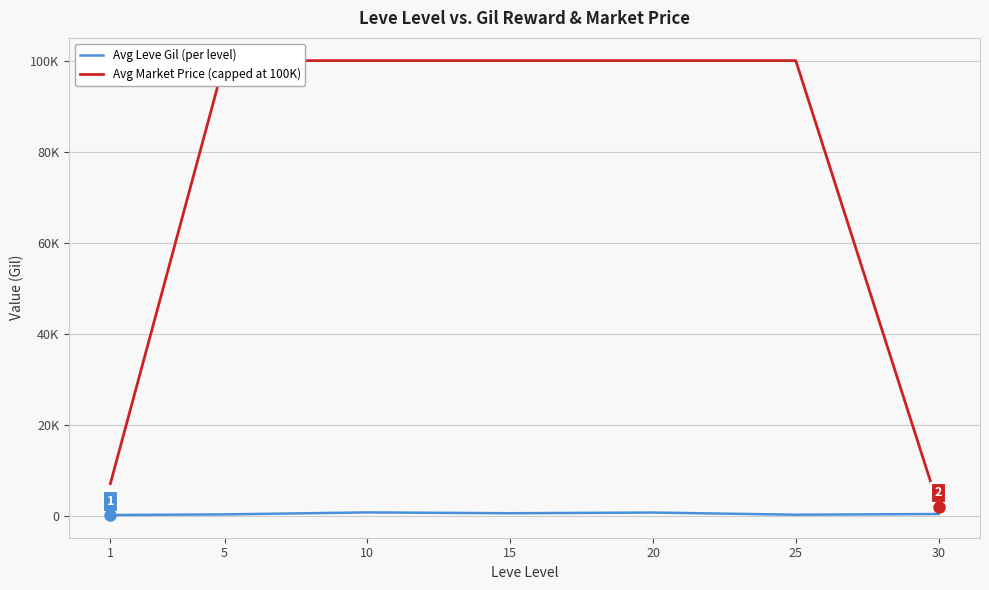

Which series has the widest spread of values?

Avg Market Price (capped at 100K)